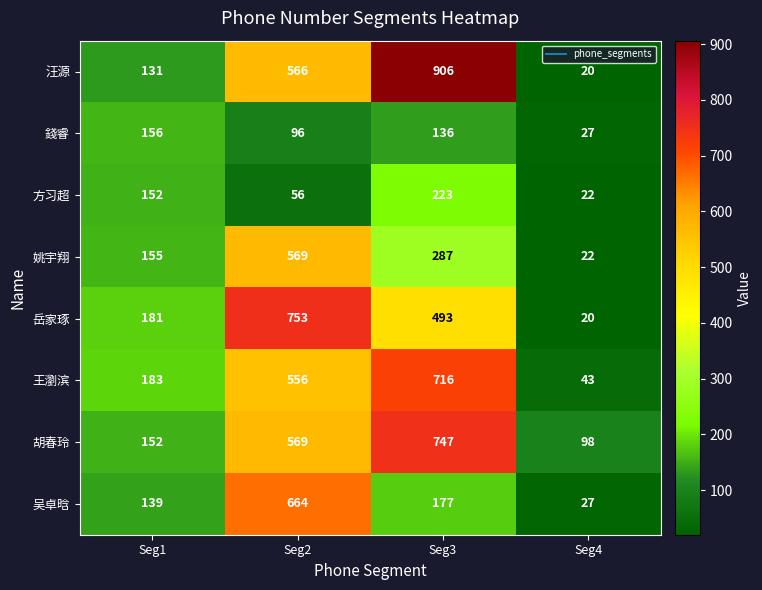

At Seg3, list the series in order from smallest to largest.

錢睿, 吴卓晗, 方习超, 姚宇翔, 岳家琢, 王瀏滨, 胡春玲, 汪源